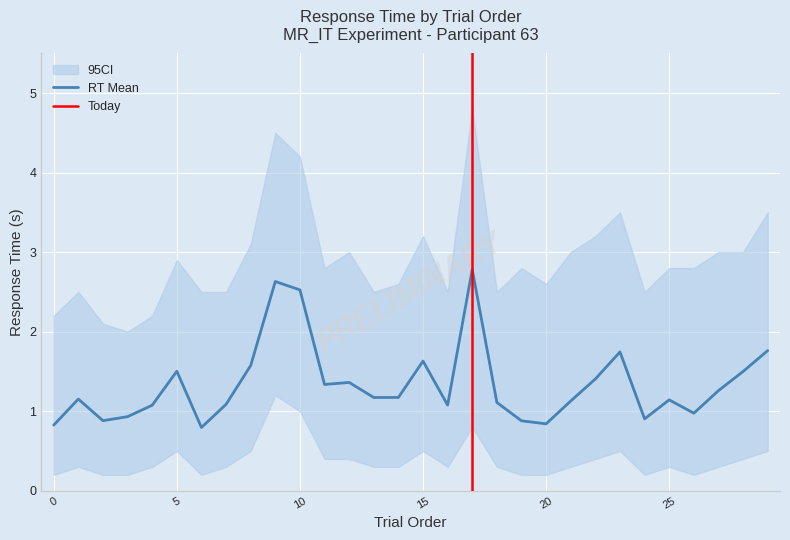

Reading left to right, extract all data points from this chart.

AlloTrainAns2_2.rt_mean: 0.8	1.2	0.9	0.9	1.1	1.5	0.8	1.1	1.6	2.6	2.5	1.3	1.4	1.2	1.2	1.6	1.1	2.8	1.1	0.9	0.8	1.1	1.4	1.7	0.9	1.1	1.0	1.3	1.5	1.8
CI_upper: 2.2	2.5	2.1	2.0	2.2	2.9	2.5	2.5	3.1	4.5	4.2	2.8	3.0	2.5	2.6	3.2	2.5	4.8	2.5	2.8	2.6	3.0	3.2	3.5	2.5	2.8	2.8	3.0	3.0	3.5
CI_lower: 0.2	0.3	0.2	0.2	0.3	0.5	0.2	0.3	0.5	1.2	1.0	0.4	0.4	0.3	0.3	0.5	0.3	0.8	0.3	0.2	0.2	0.3	0.4	0.5	0.2	0.3	0.2	0.3	0.4	0.5